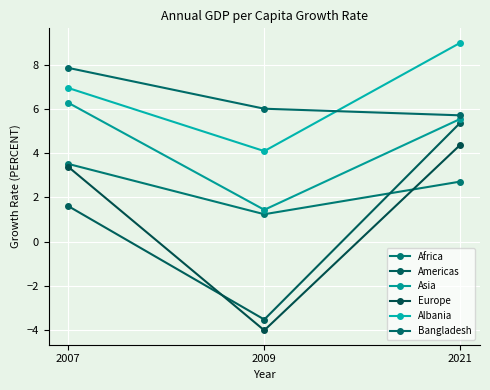

Between 2009 and 2007, which is larger?

2007